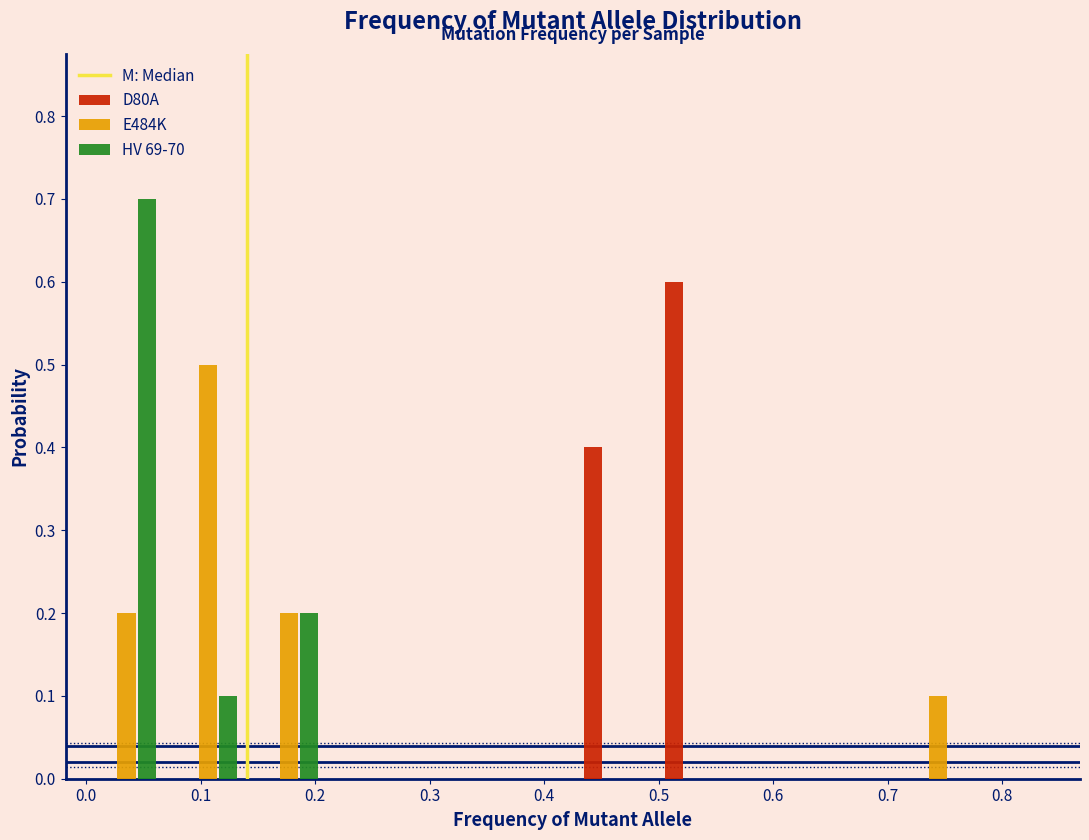

What is the height of the D80A bar covering 0.50 to 0.57 on the x-axis? Neither the bar edges nor the heights are printed on the chart, so give them approximately, as read against the axes.

0.6